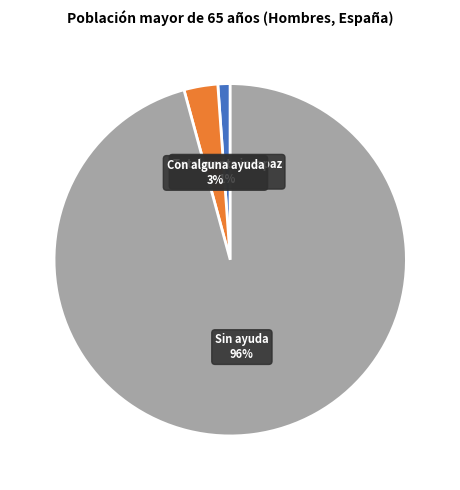

Is there a majority slice in this chart?

Yes